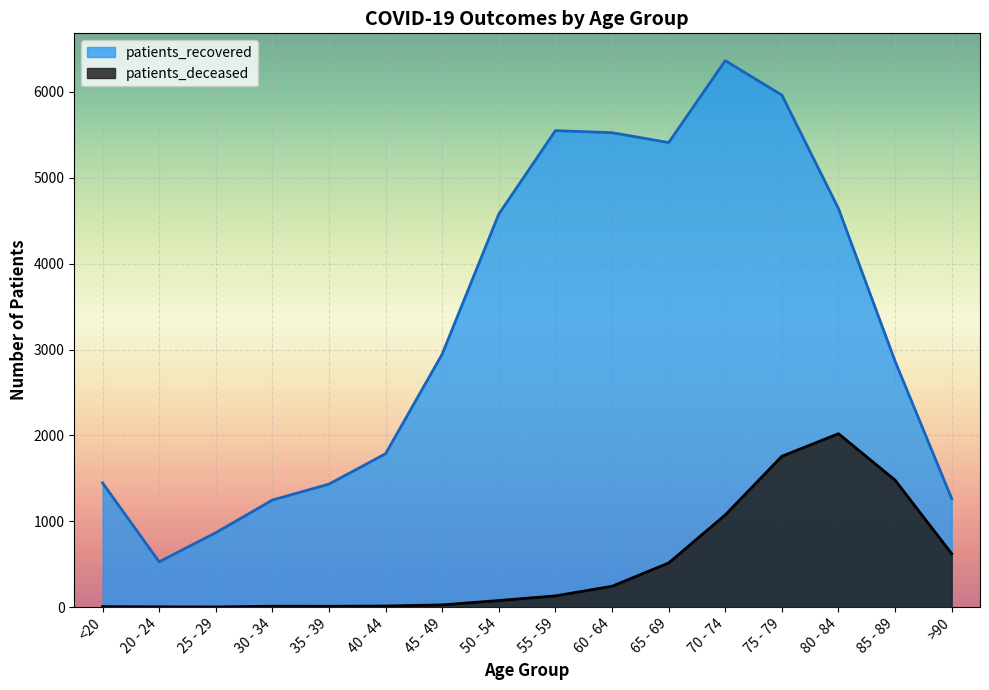

The patients_recovered series shows 1247 at 30 - 34. True or false?

True